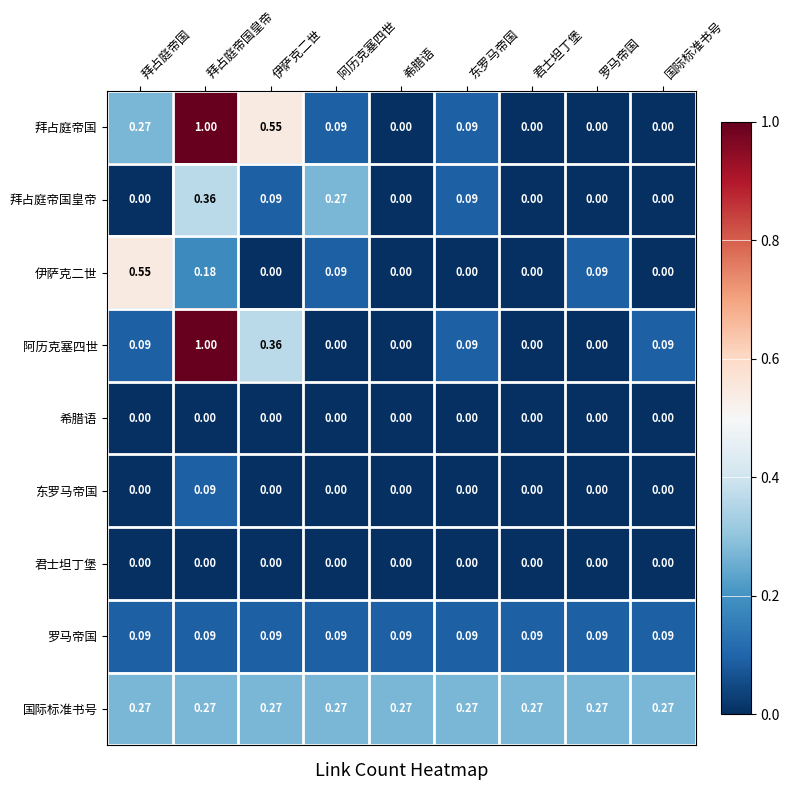

At which category is the sum across all series the highest?

拜占庭帝国皇帝